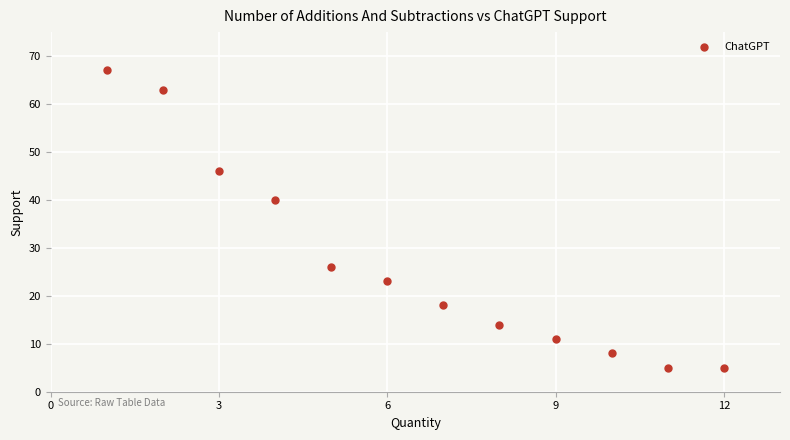

What Y value in the scatter plot is closest to 36?

40